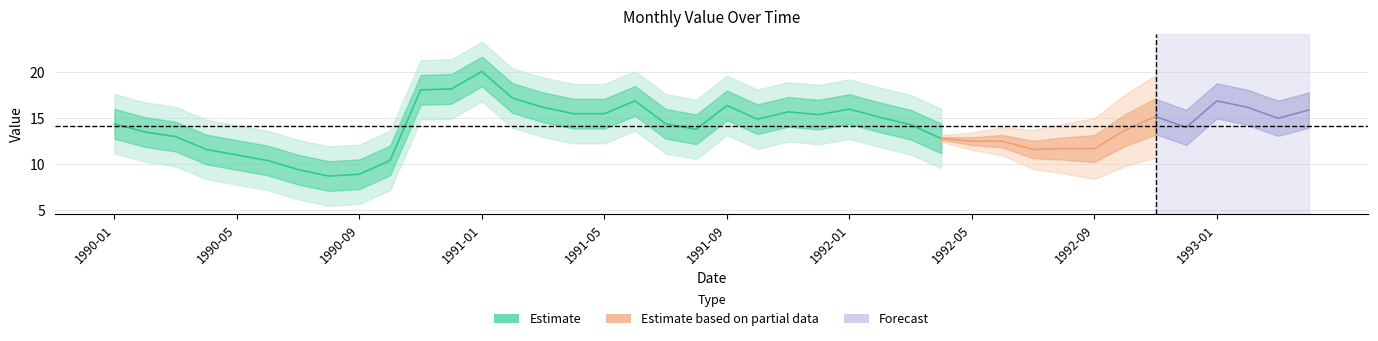

What is the label of the 10th point from the right?

1992-07-01